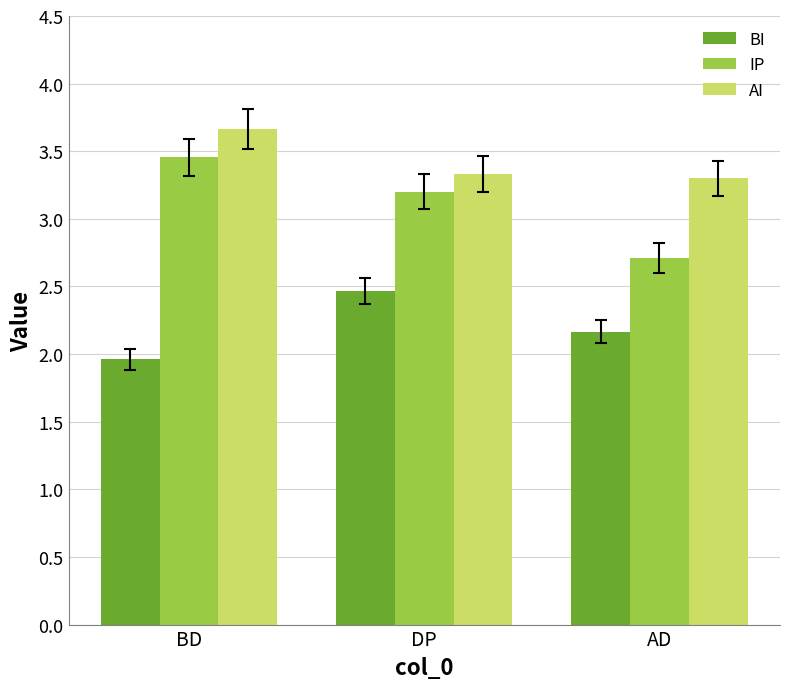

Rank the series by their maximum value, from lowest to highest.

BI, IP, AI